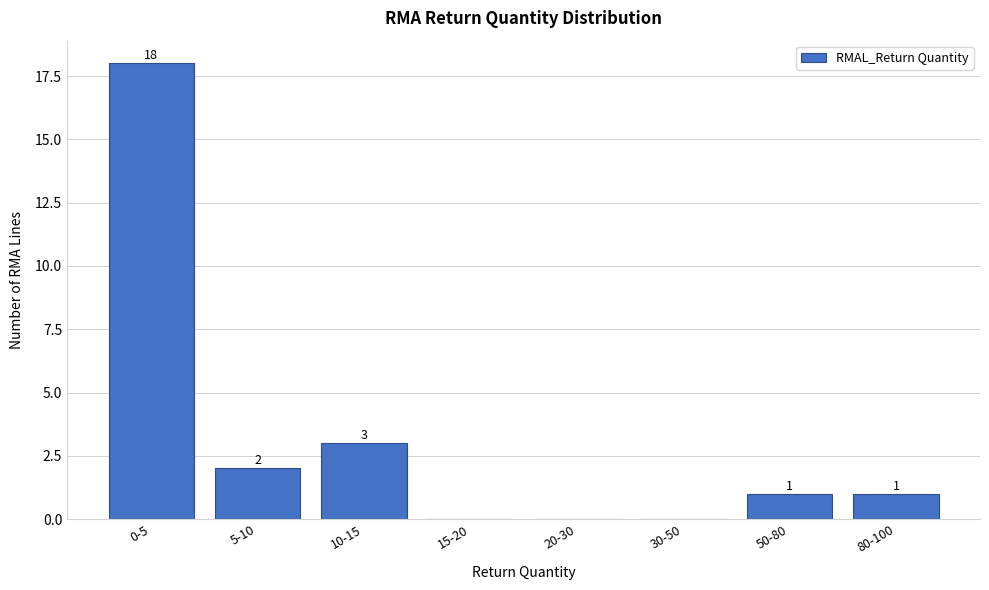

Reading left to right, list all the values displayed in this chart.

0-5=18	5-10=2	10-15=3	15-20=0	20-30=0	30-50=0	50-80=1	80-100=1